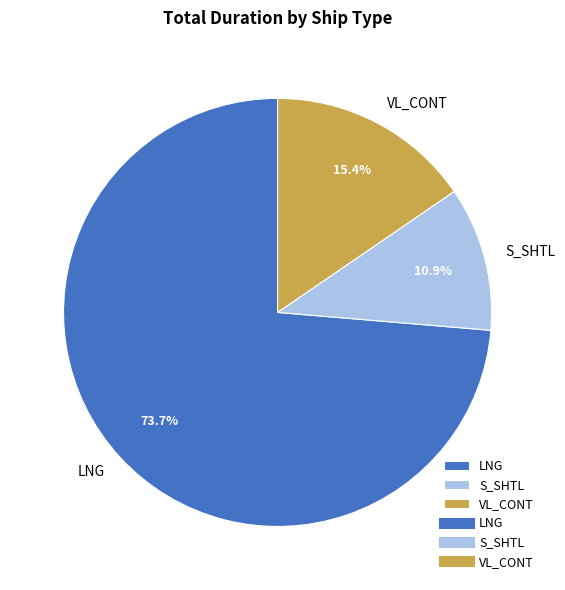

The S_SHTL slice represents 1% of the pie. True or false?

False